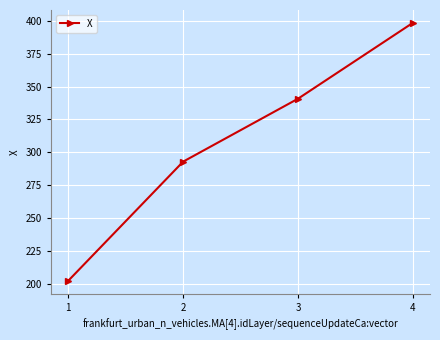

List the labels in order of value, largest first.

4, 3, 2, 1